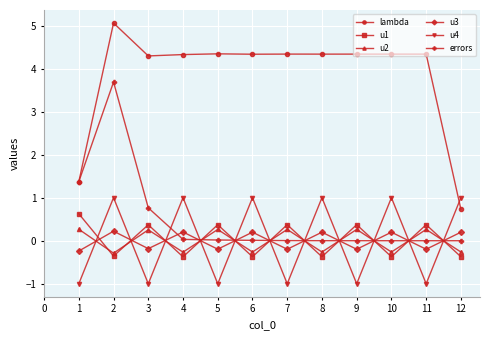

What is the sum of all errors values?

5.9